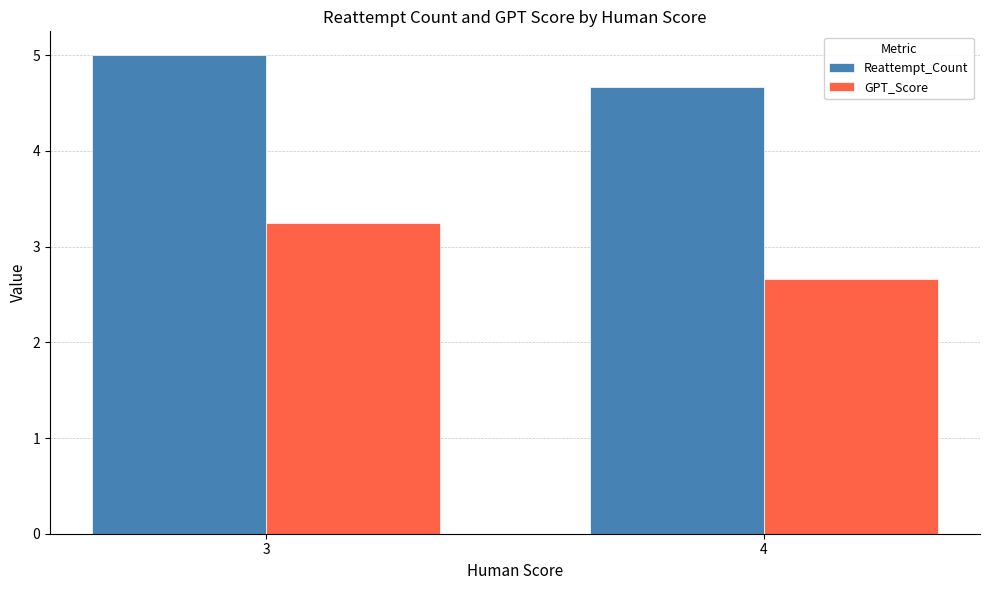

Which series changed the most between 3 and 4?

GPT_Score